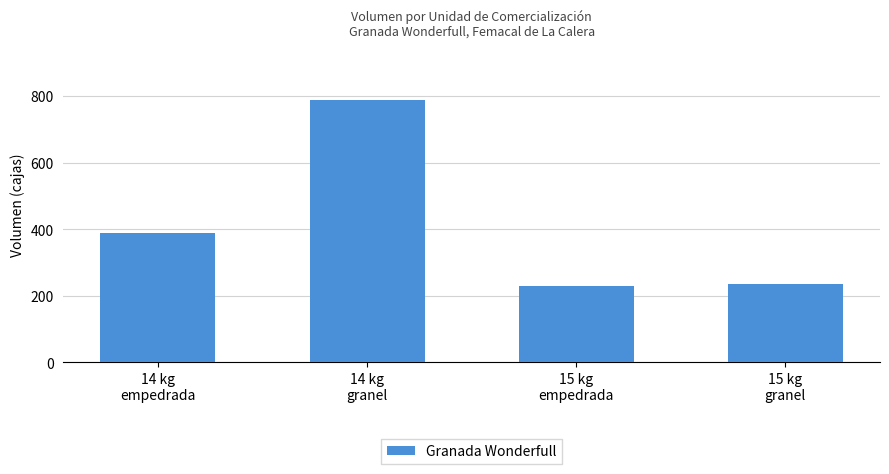

Are the bars horizontal?

No